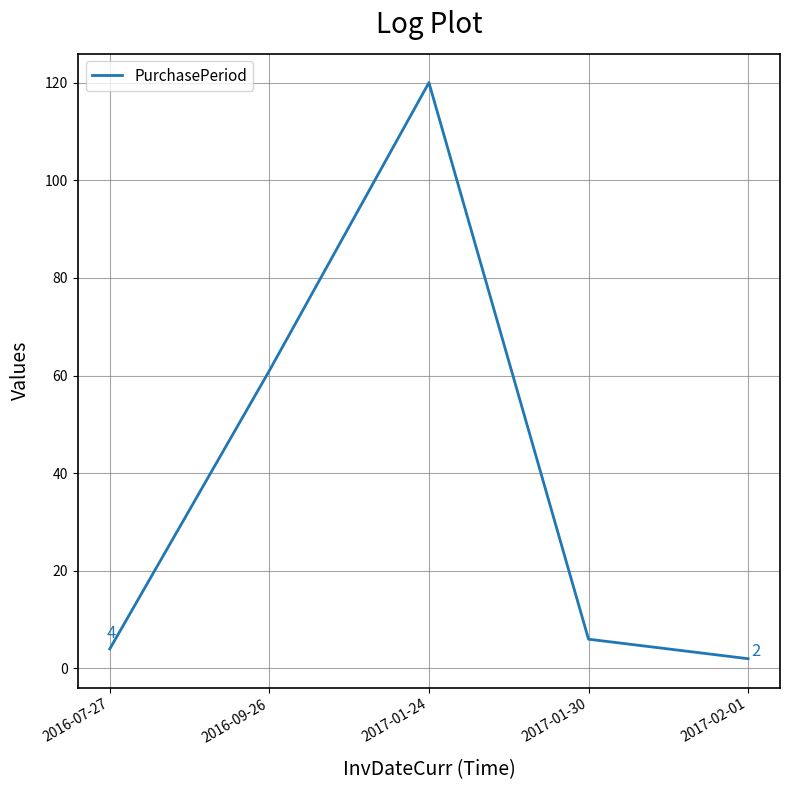

The value at 2016-09-26 is 38. True or false?

False